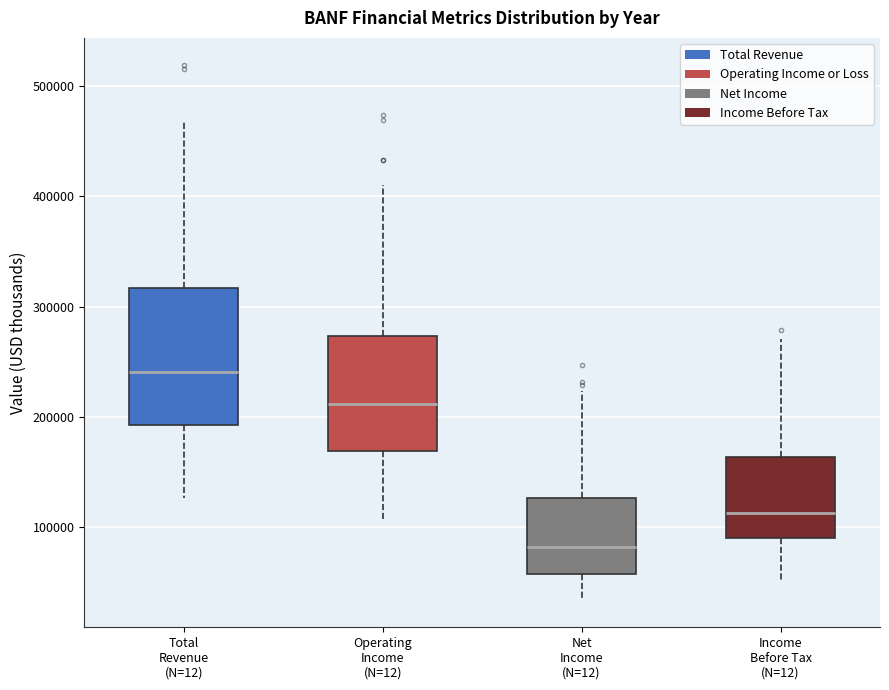

Comparing the boxes themselves (not the whiskers), which one is the tallest?

Total Revenue (N=12)